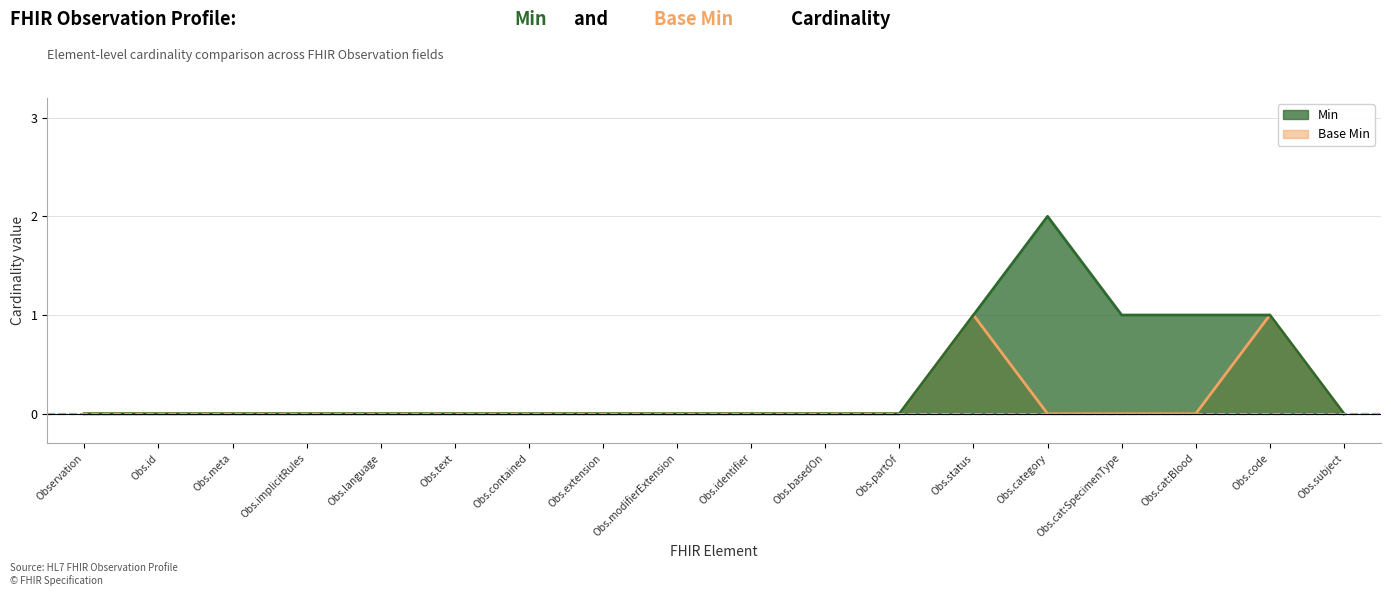

True or false: Base Min and Min intersect in this chart.

False